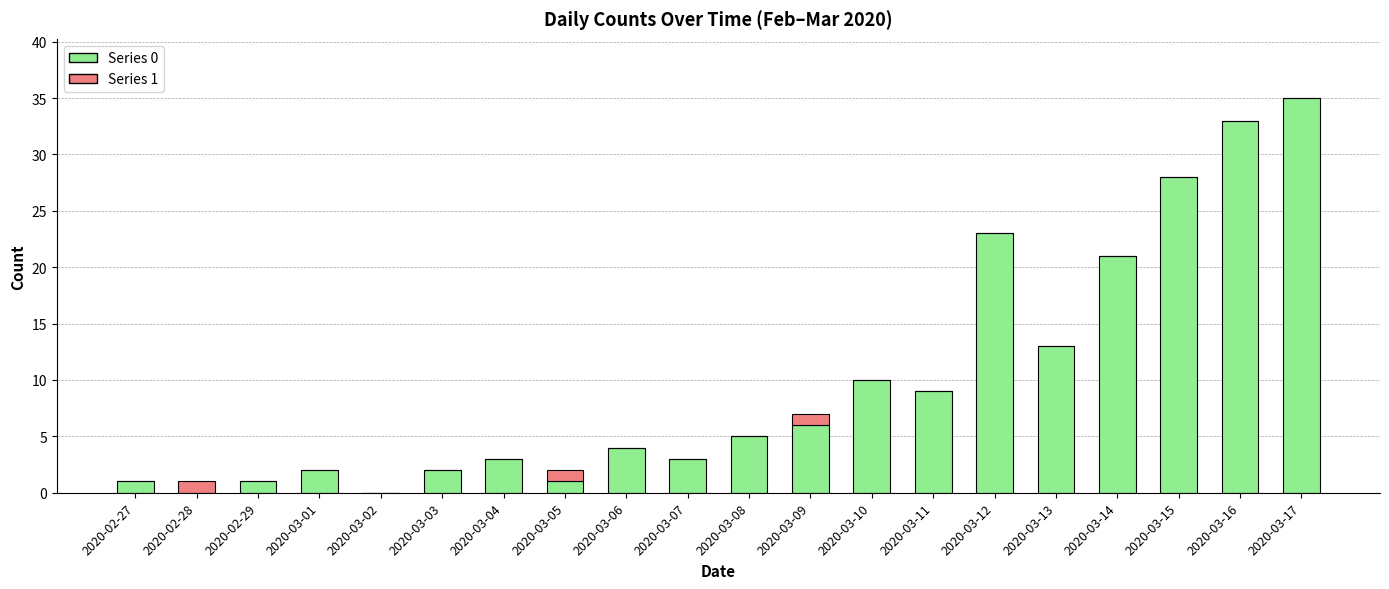

True or false: Series 0 has a value of 0 at 2020-02-28.

True